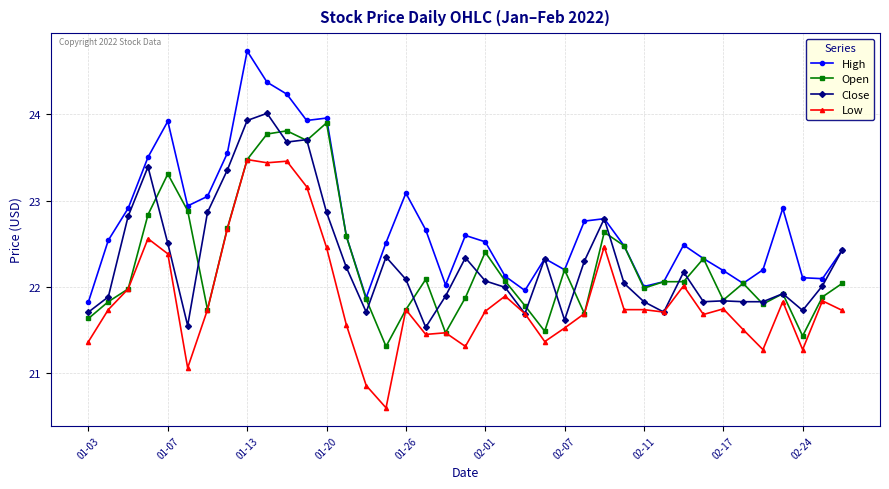

True or false: High and Low intersect in this chart.

False